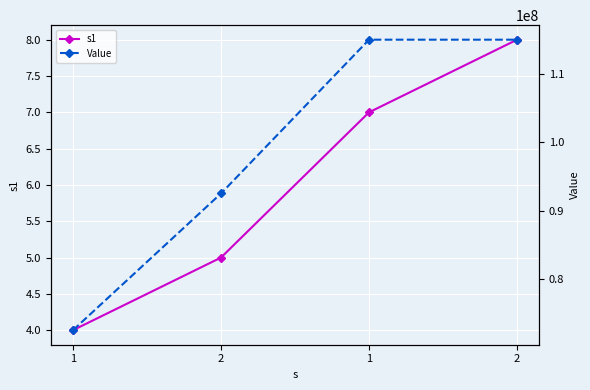

The s1 series shows 6 at 1. True or false?

False